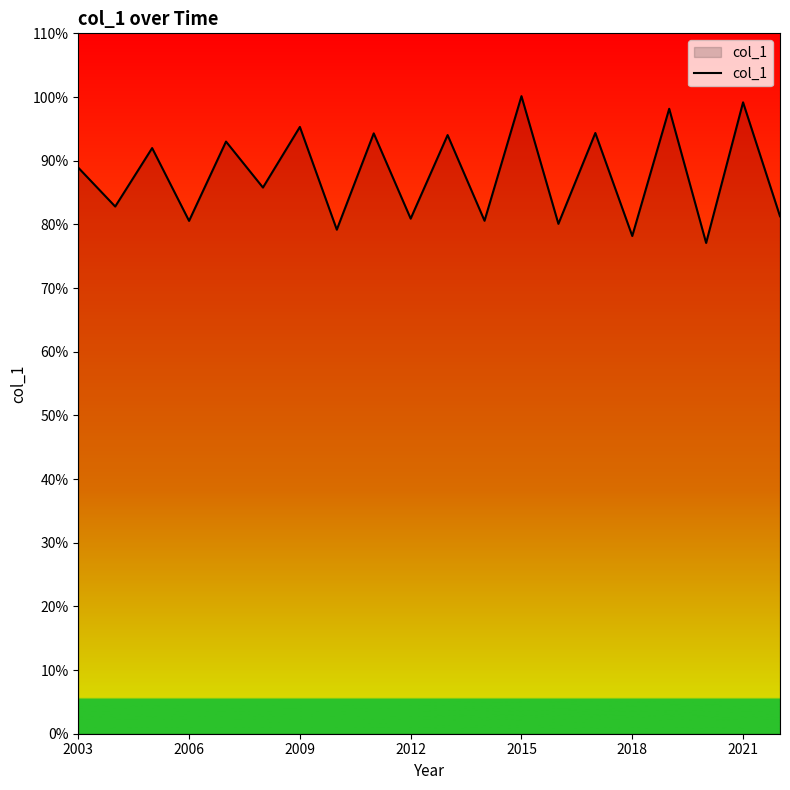

What is the greatest value displayed?

100.1